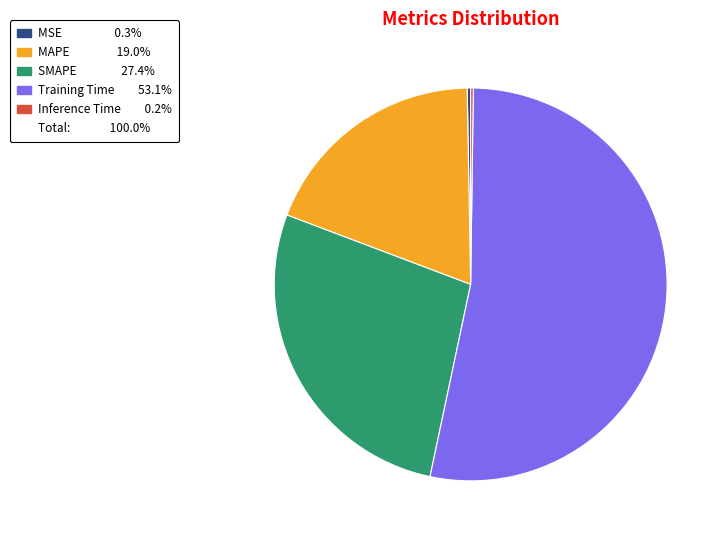

Does any single category account for the majority?

Yes